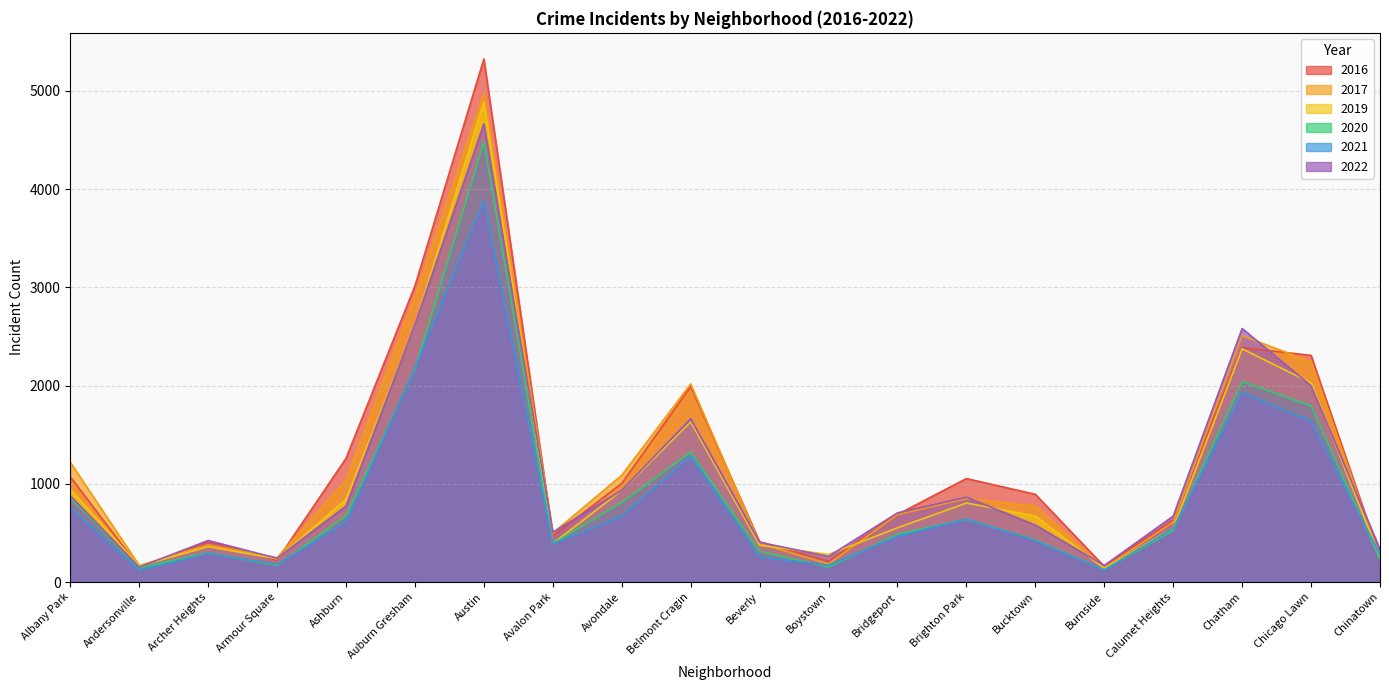

The value of 2017 at Brighton Park is 850. True or false?

True